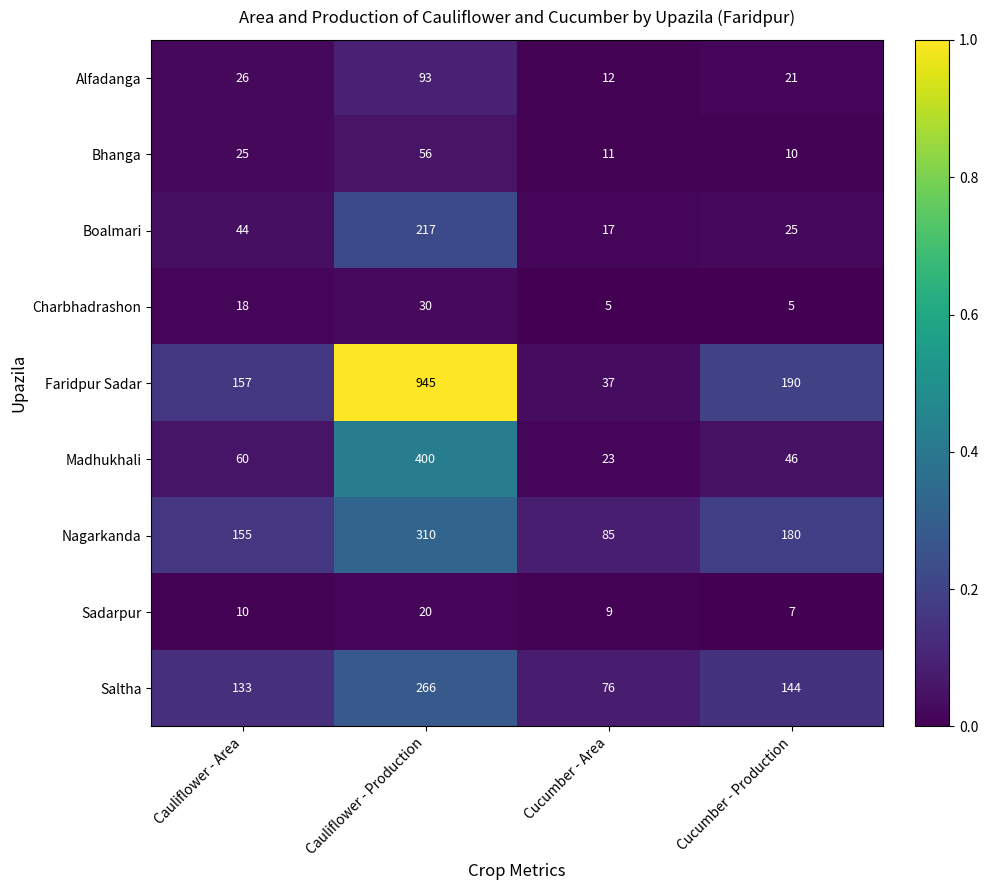

At which category does the chart reach its peak across all series?

Cauliflower - Production